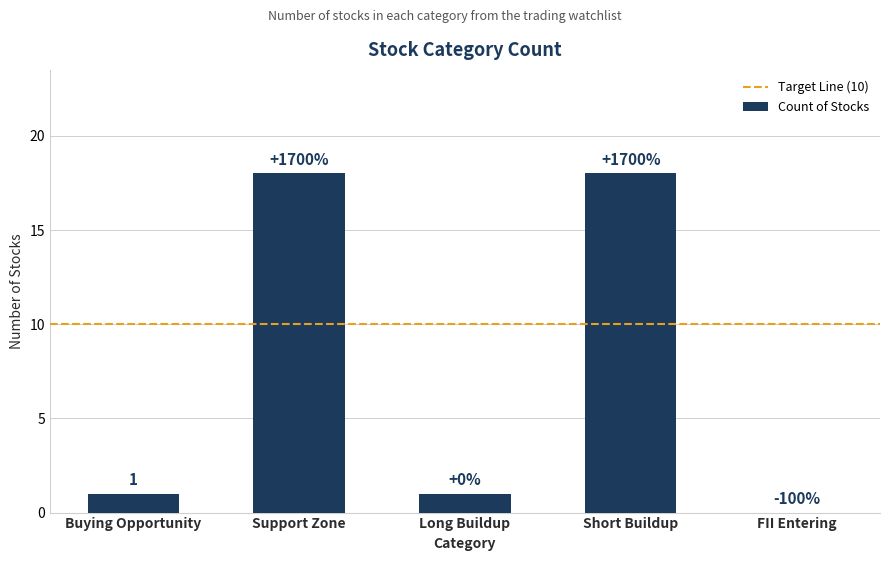

Rank the categories by value from highest to lowest.

Support Zone, Short Buildup, Buying Opportunity, Long Buildup, FII Entering